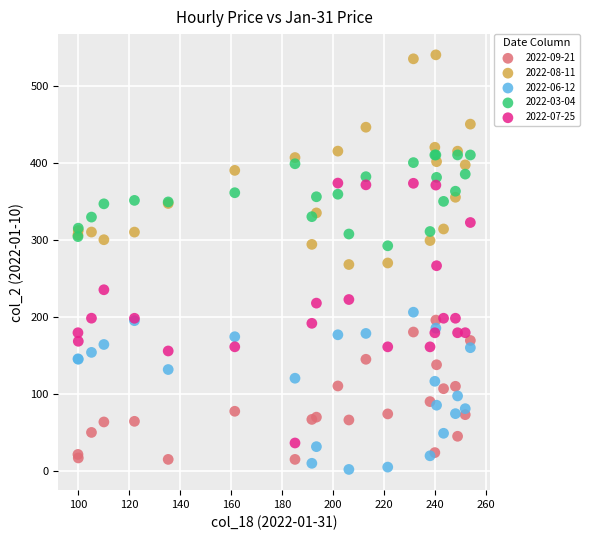

Which series has the widest spread of Y values?

2022-07-25